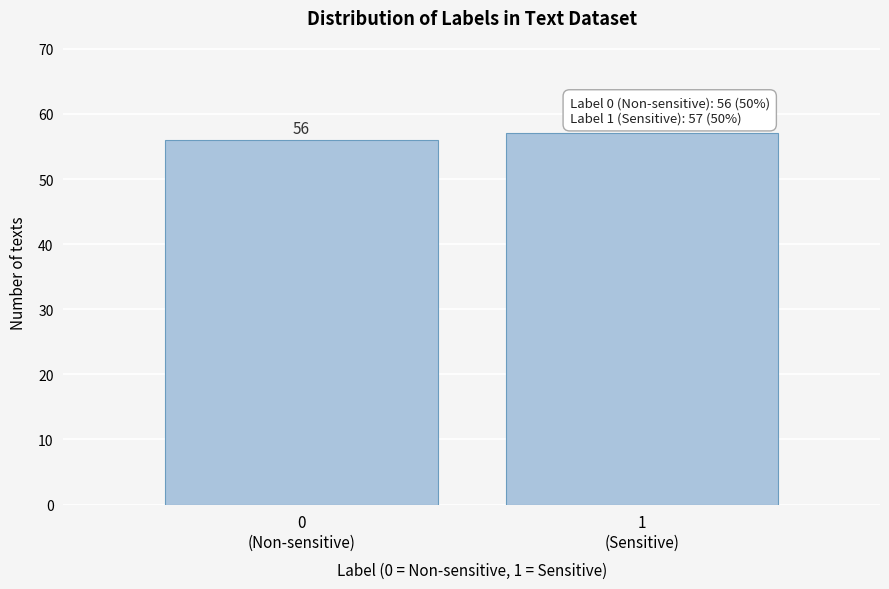

Reading right to left, extract all data points from this chart.

57	56